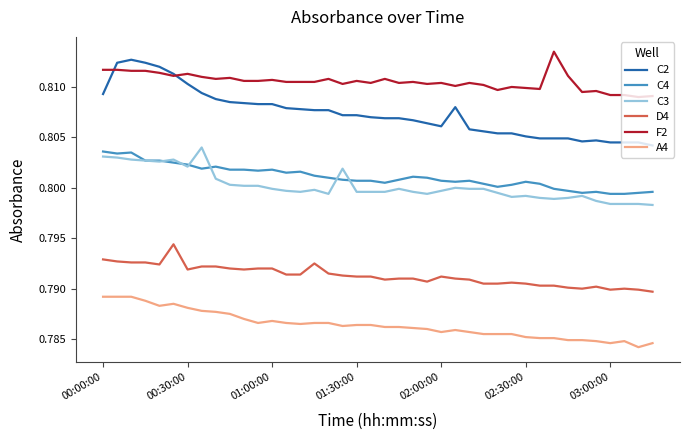

Which series has the largest range (max minus min)?

C2